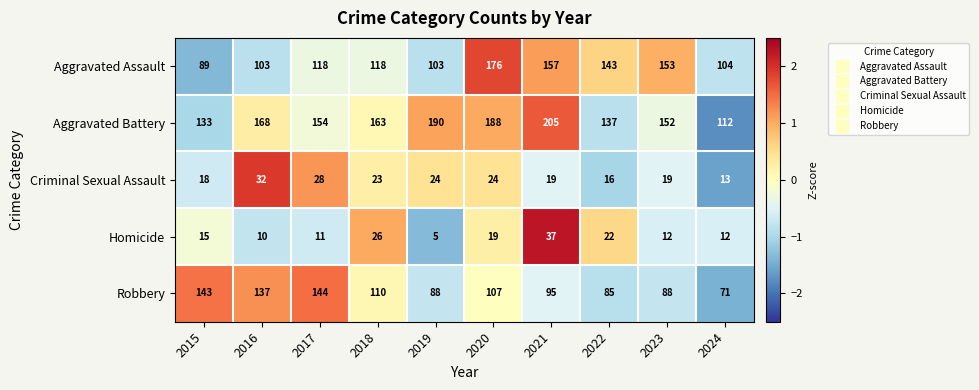

Which series changed the most between 2016 and 2021?

Aggravated Assault